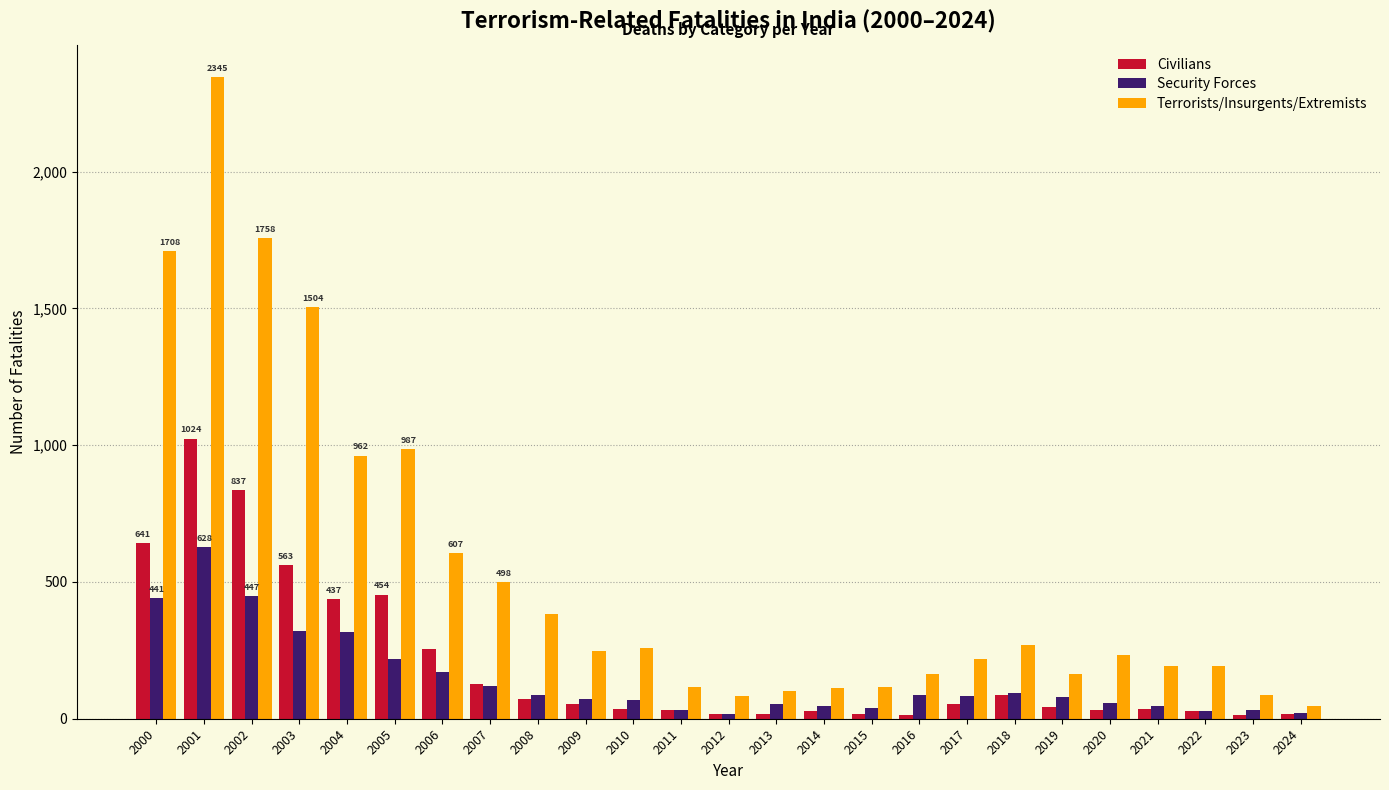

Rank the series at 2003 from lowest to highest value.

Security Forces, Civilians, Terrorists/Insurgents/Extremists